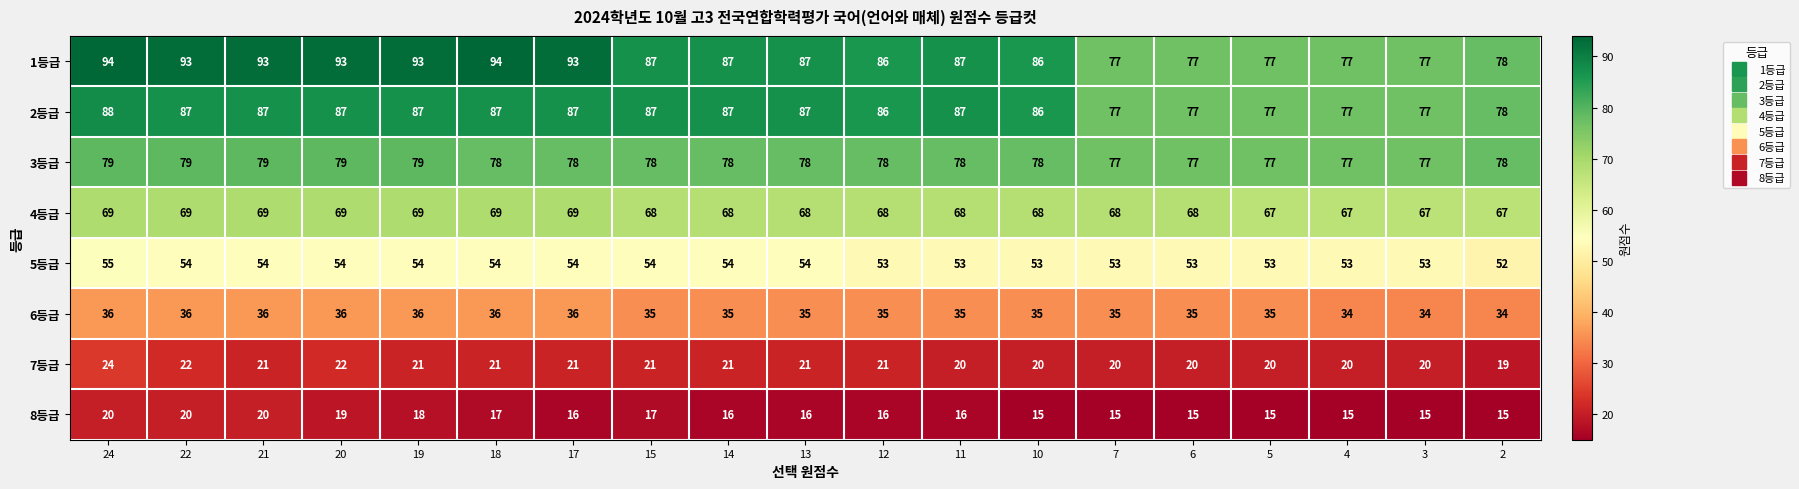

How many data points does each series have?

19